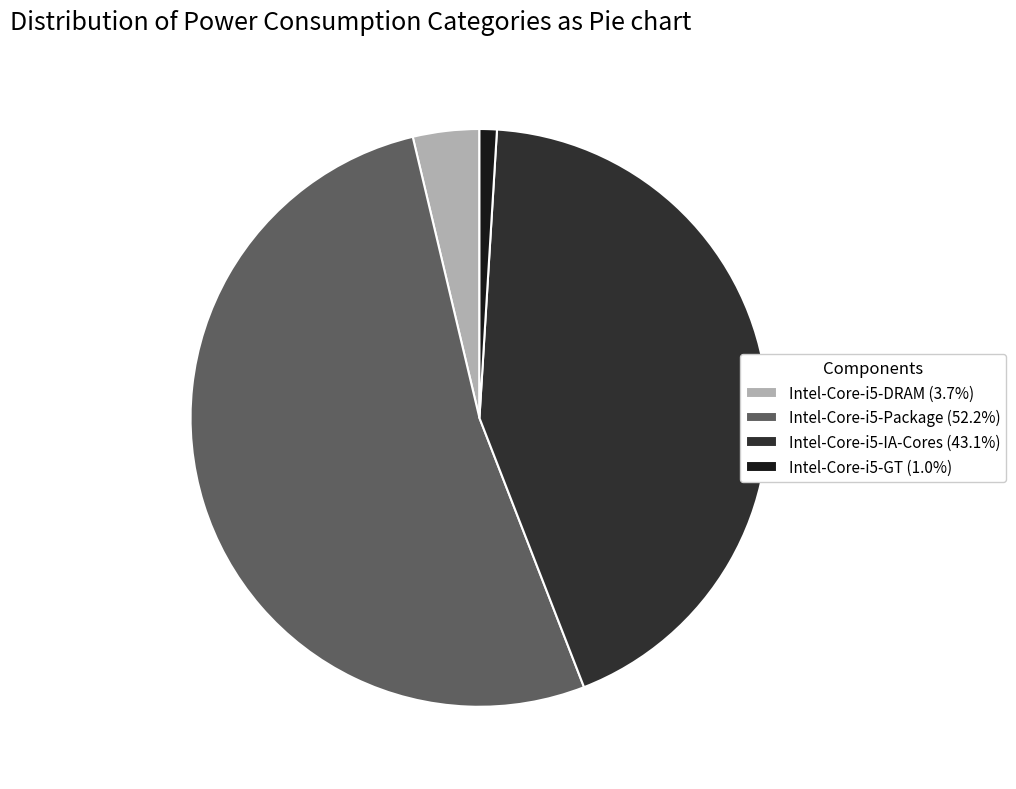

Is the sum of Intel-Core-i5-DRAM (3.7%) and Intel-Core-i5-Package (52.2%) greater than half?

Yes